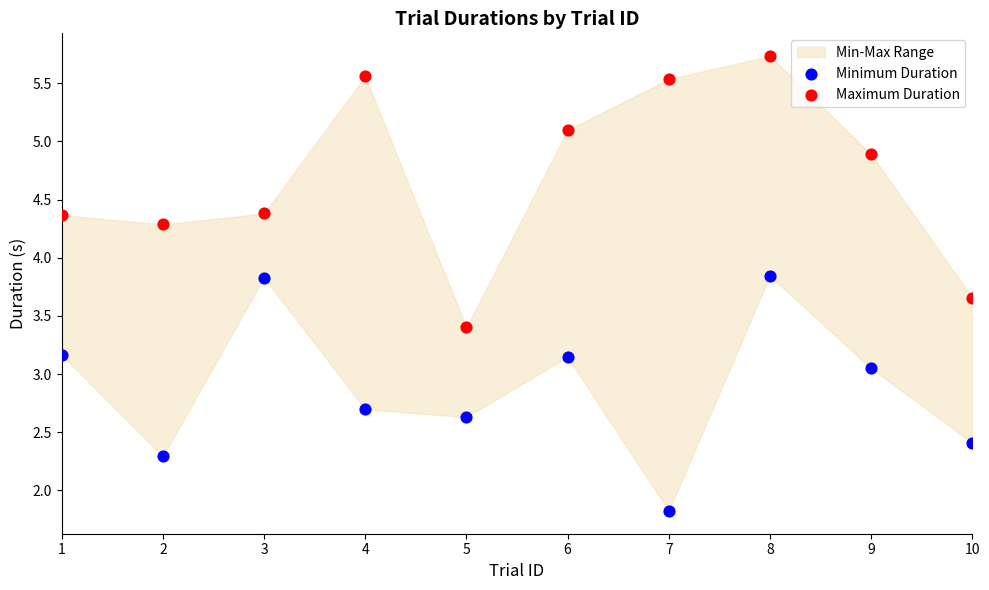

Across all data points, what is the range of Y values (max minus min)?

3.9